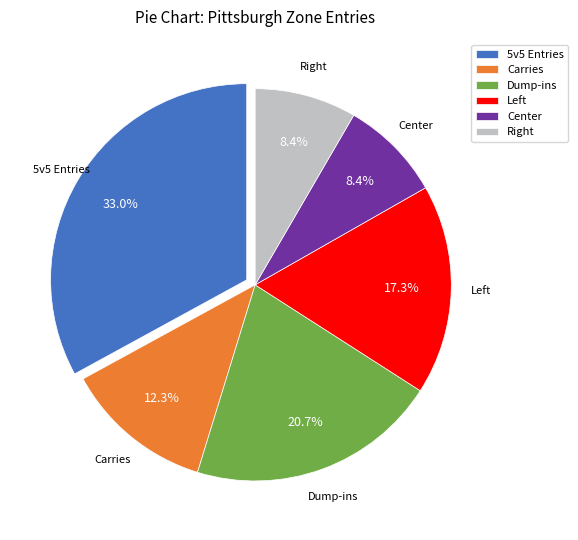

Which slice is the largest?

5v5 Entries